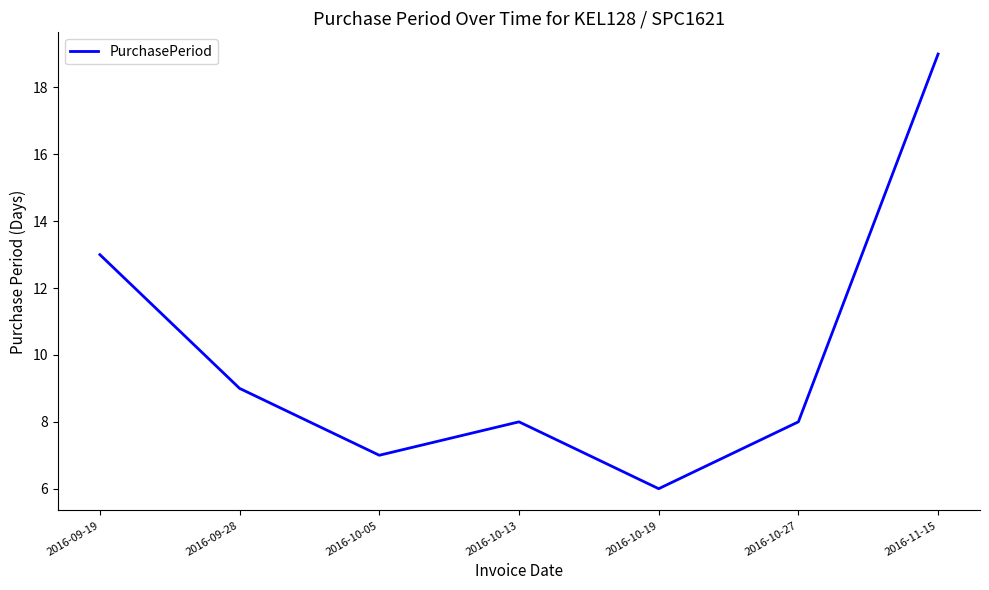

What is the difference between the values at 2016-10-13 and 2016-11-15?

11